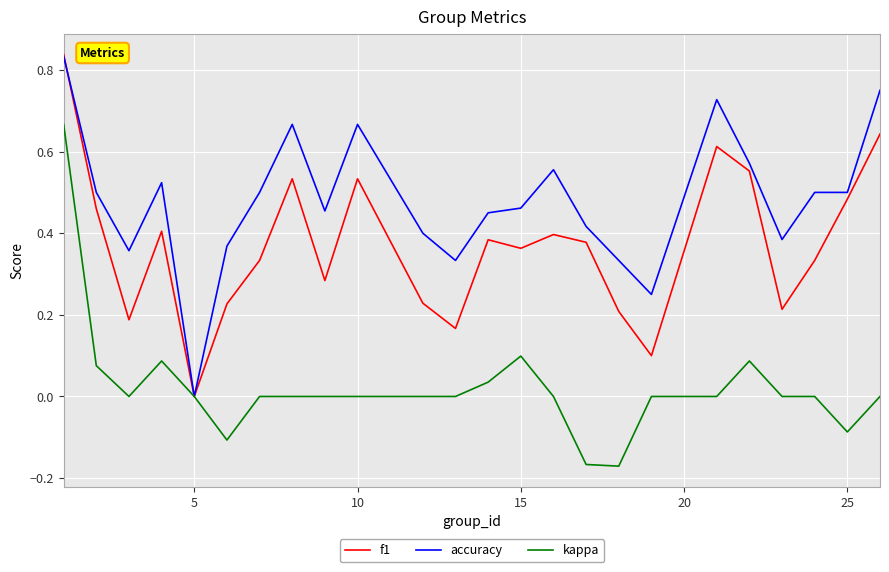

Rank the series by their average value, from lowest to highest.

kappa, f1, accuracy